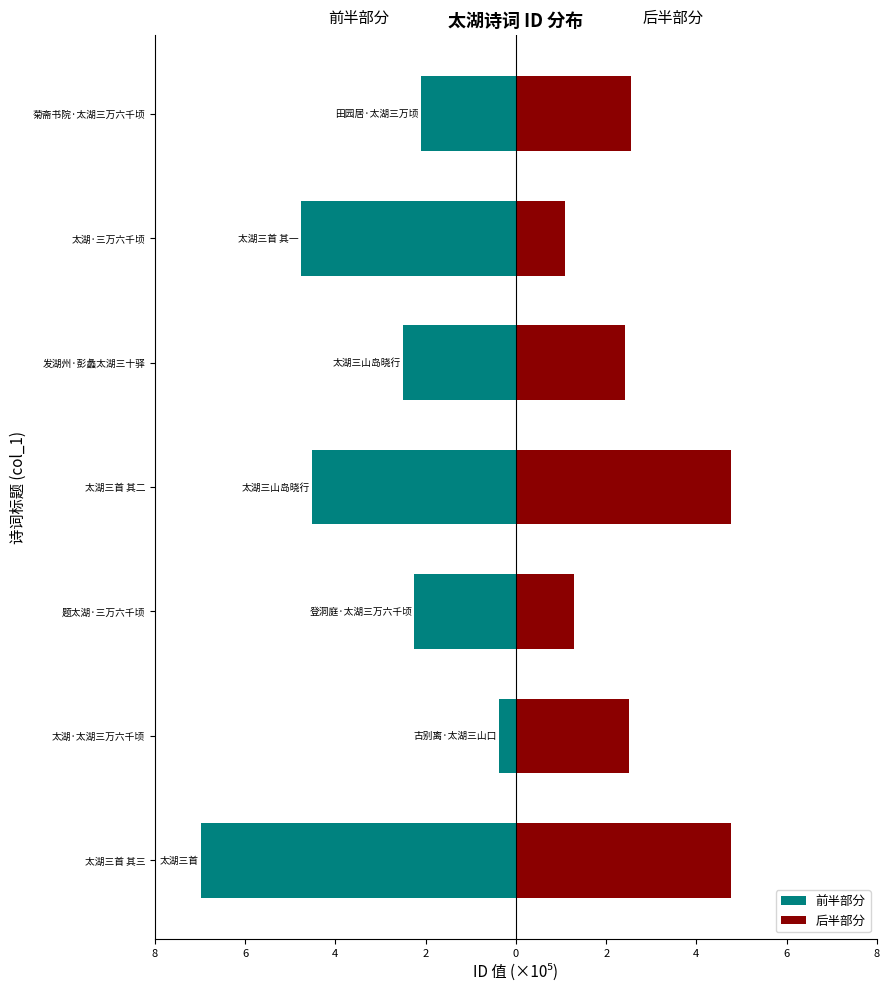

Which series has the widest spread of values?

前半部分